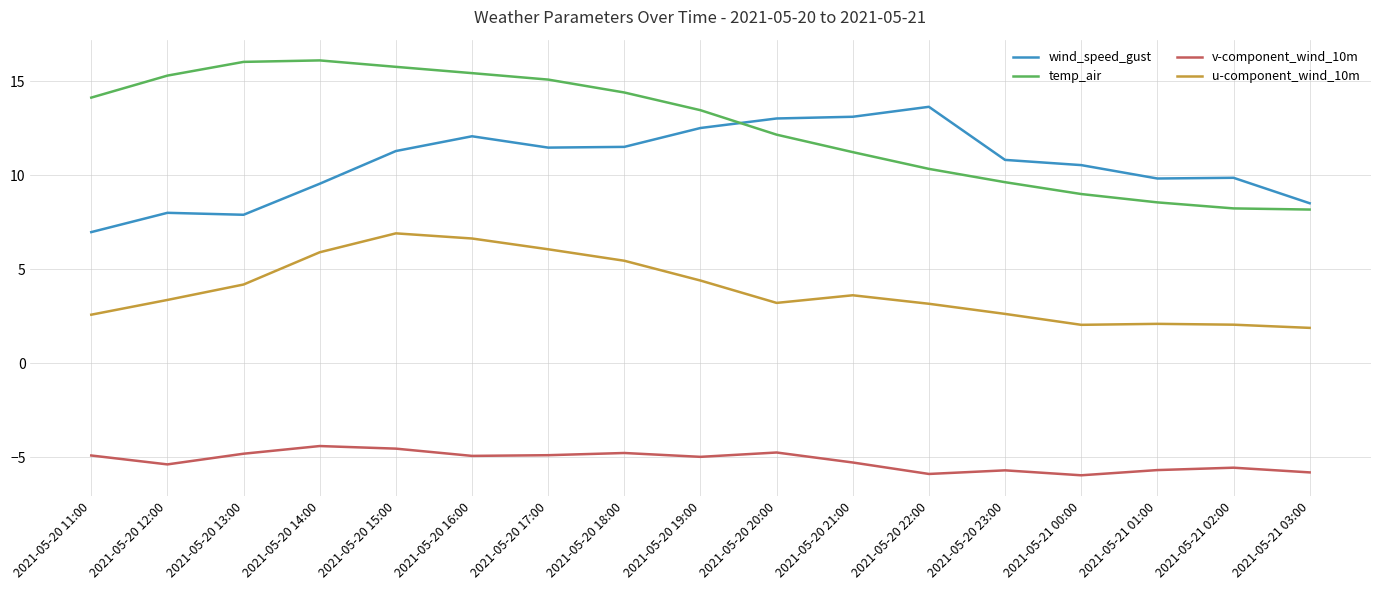

Rank the series at 2021-05-21 00:00 from lowest to highest value.

v-component_wind_10m, u-component_wind_10m, temp_air, wind_speed_gust